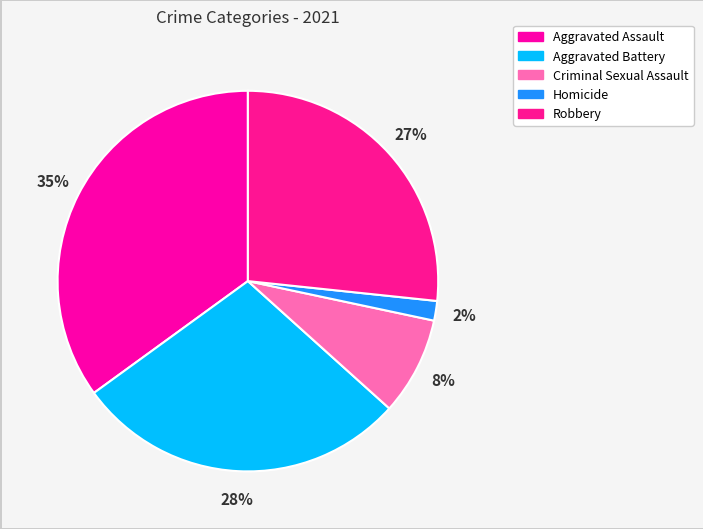

Approximately how many times larger is the value at Homicide compared to Robbery?

0.1